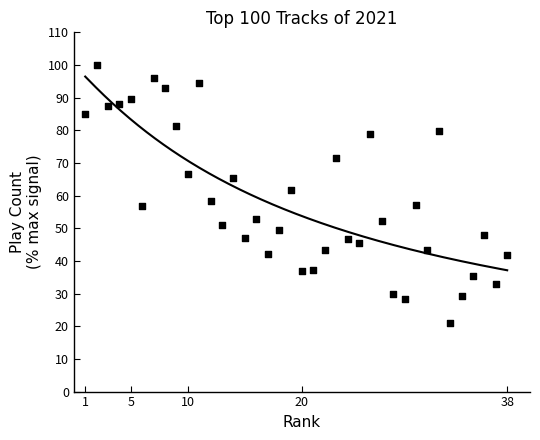

What is the change in value from 14 to 30?

-8.4